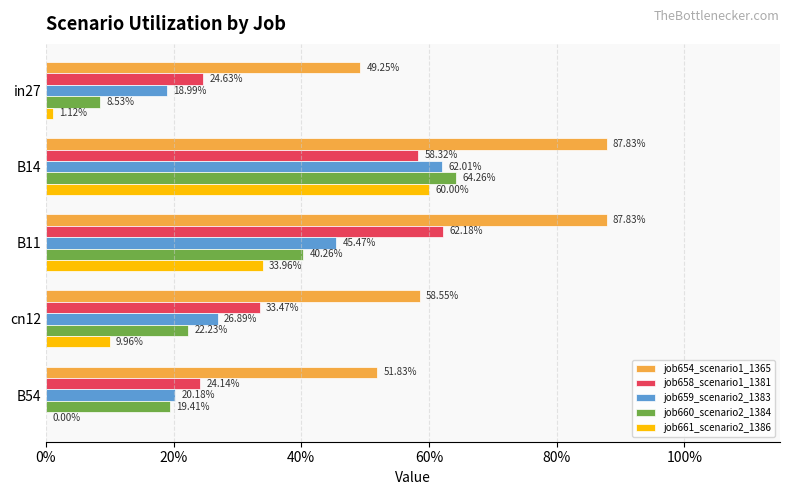

Rank the series by their maximum value, from highest to lowest.

job654_scenario1_1365, job660_scenario2_1384, job658_scenario1_1381, job659_scenario2_1383, job661_scenario2_1386